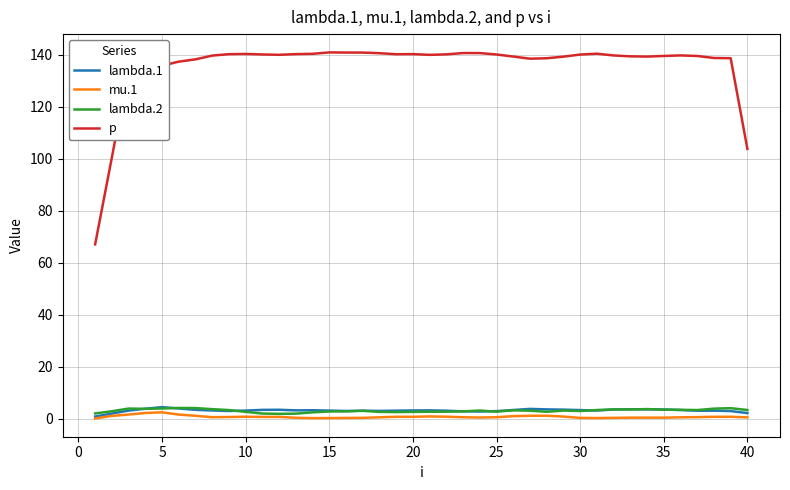

Which series has the largest range (max minus min)?

p